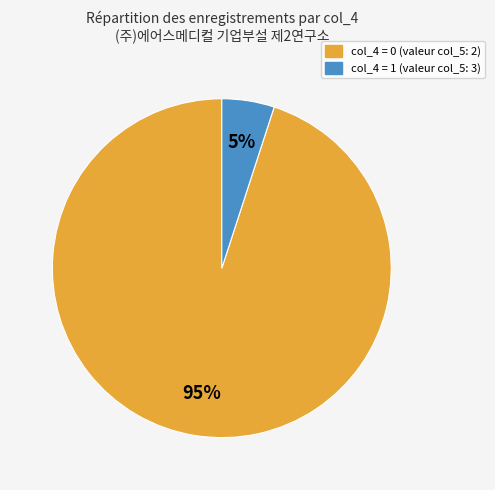

Does any single category account for the majority?

Yes